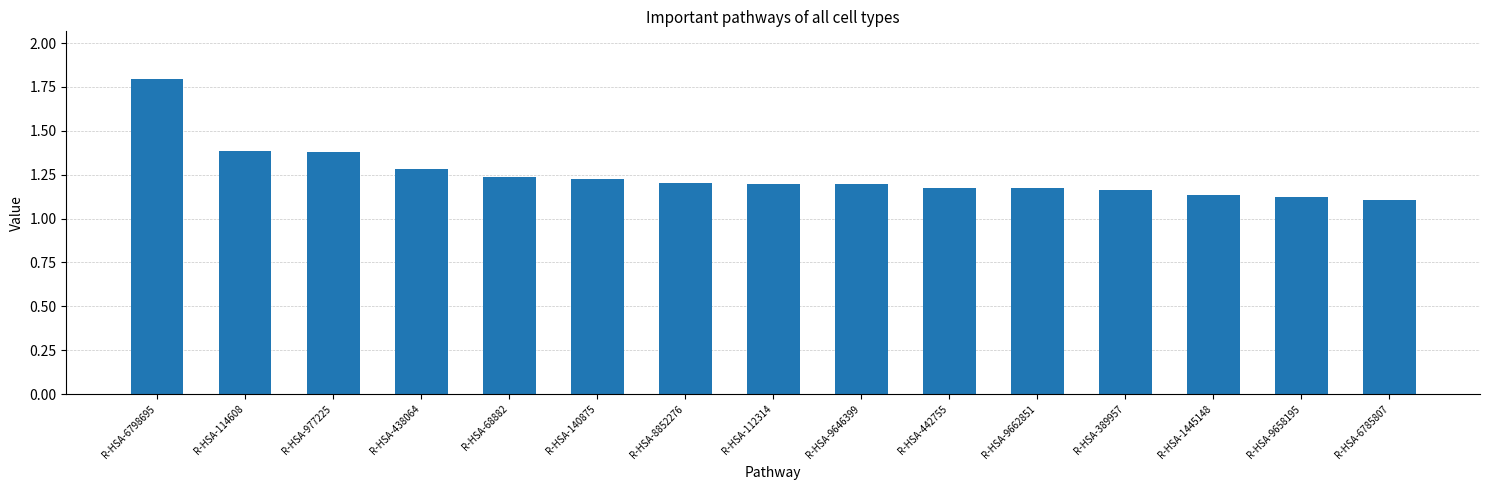

How many values are between 1 and 2?

15